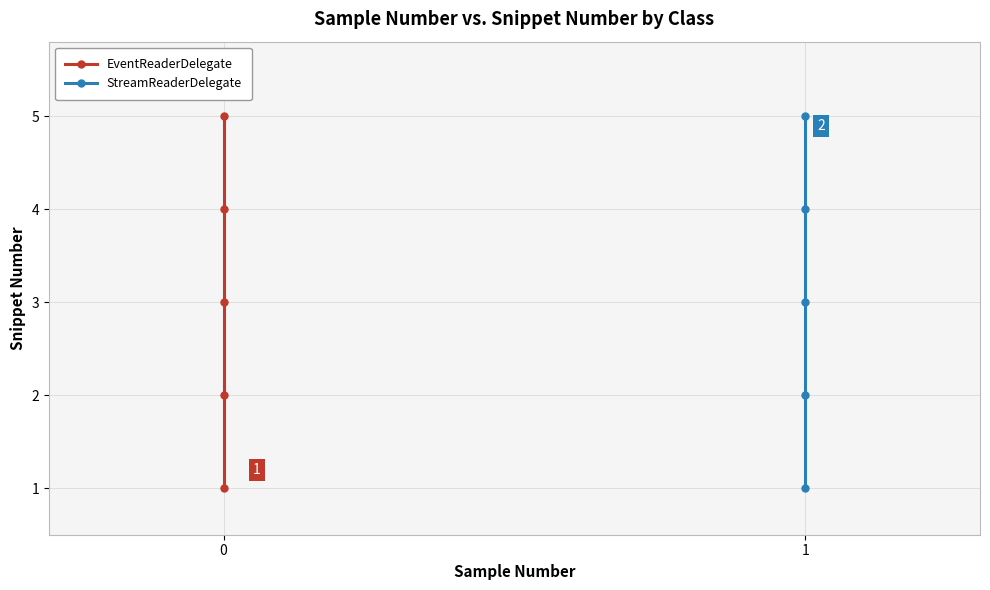

How many distinct data groups are displayed?

2